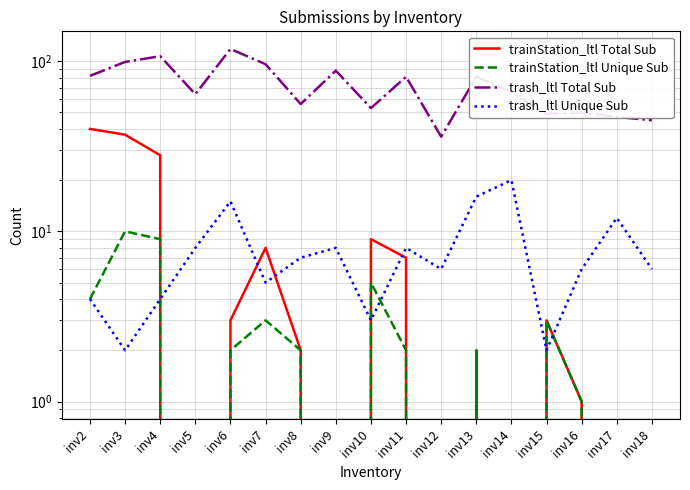

How many values in the trash_ltl Unique Sub series are below 6?

6